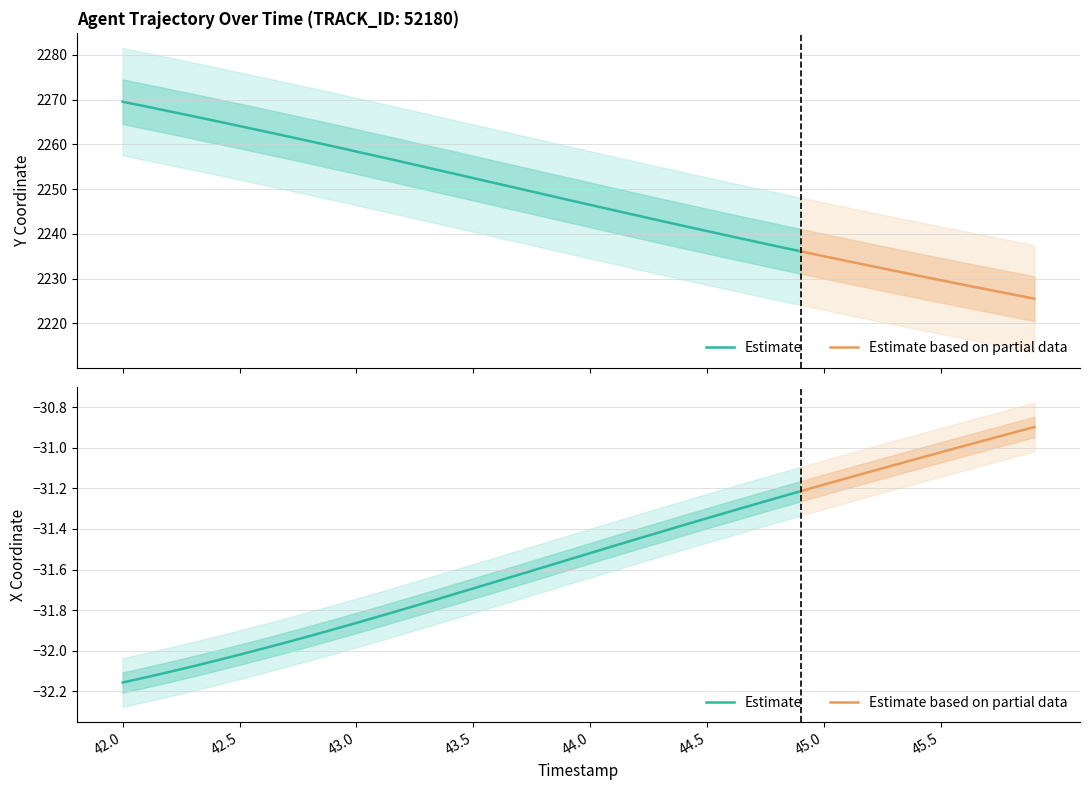

At which category does the chart reach its peak across all series?

42.0